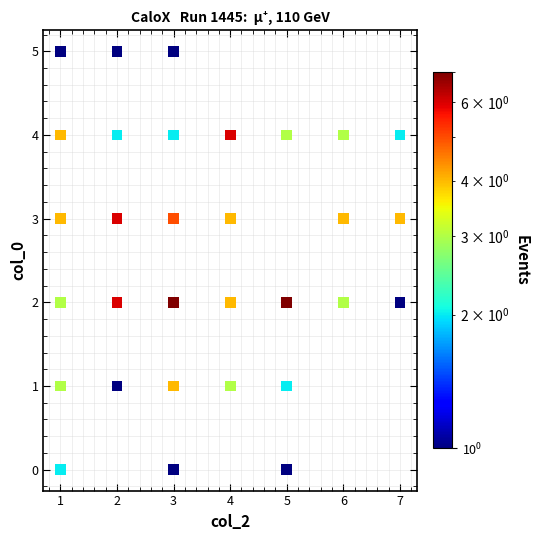

What is the range of X values (max minus min)?

6